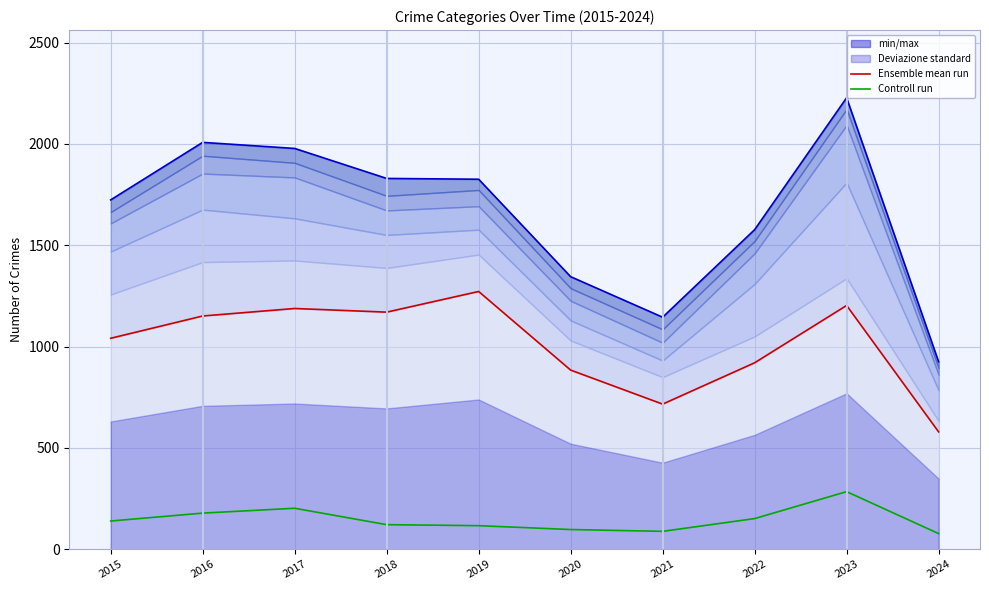

Which series has the largest range (max minus min)?

min/max